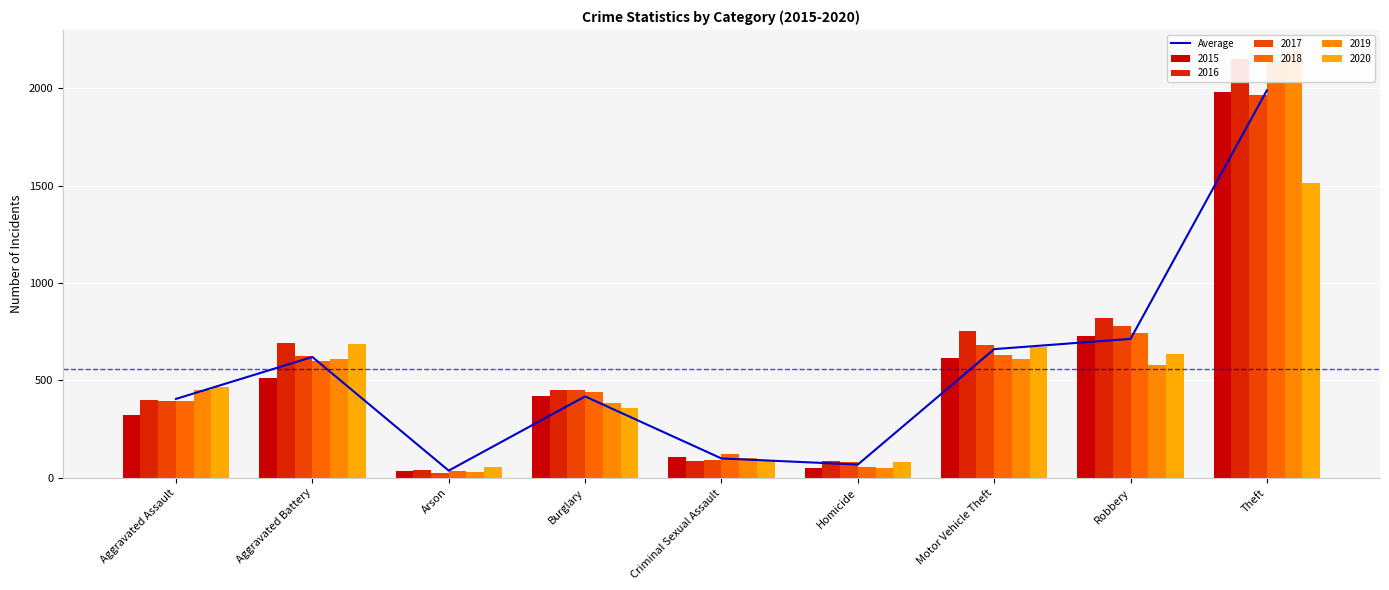

The chart shows a value of 1182.0 at Robbery. True or false?

False